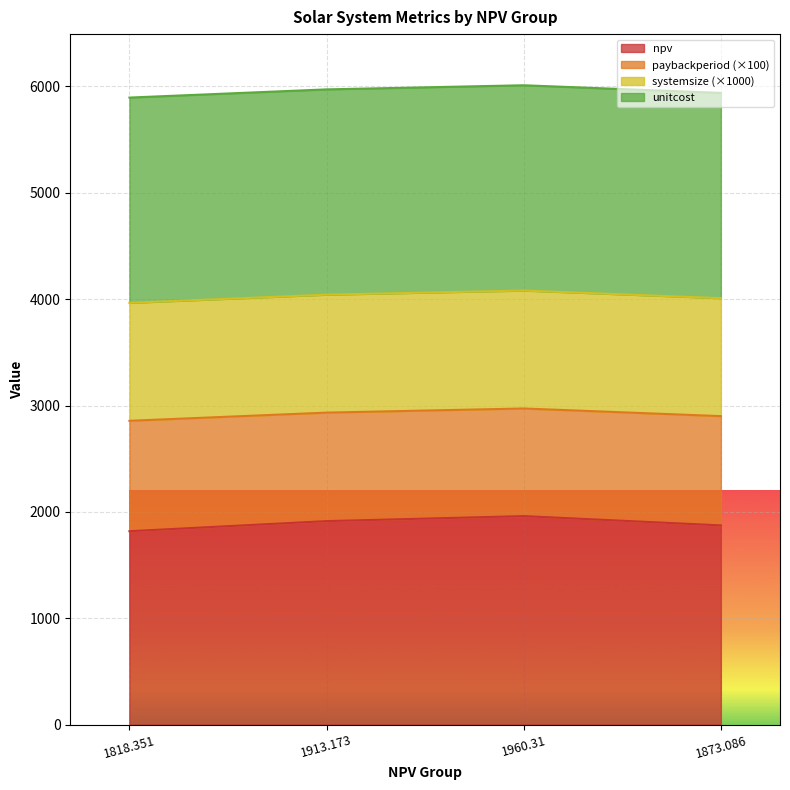

The value of npv at 1873.086 is 2711.0. True or false?

False